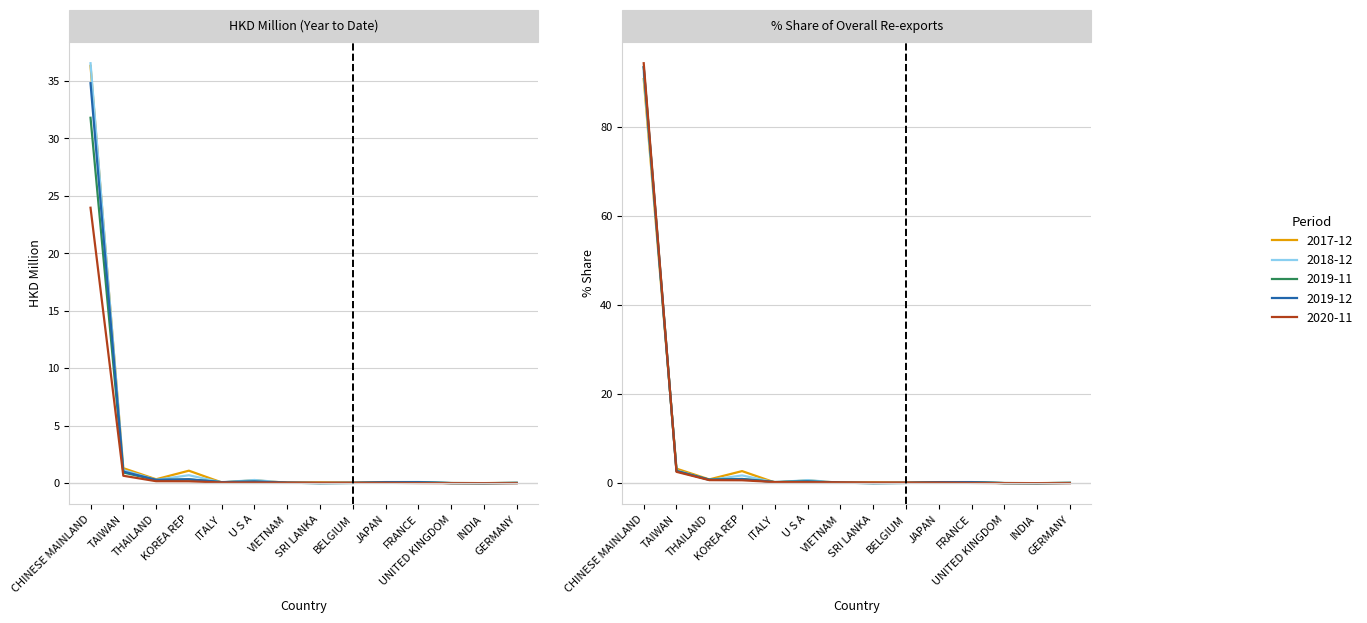

How many times do 201812 and 201912 cross each other?

6